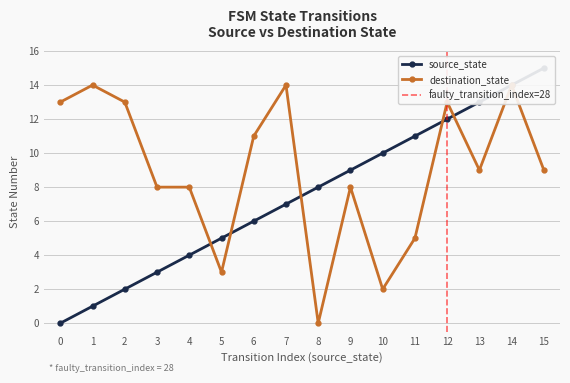

The source_state series shows 14 at 9. True or false?

False